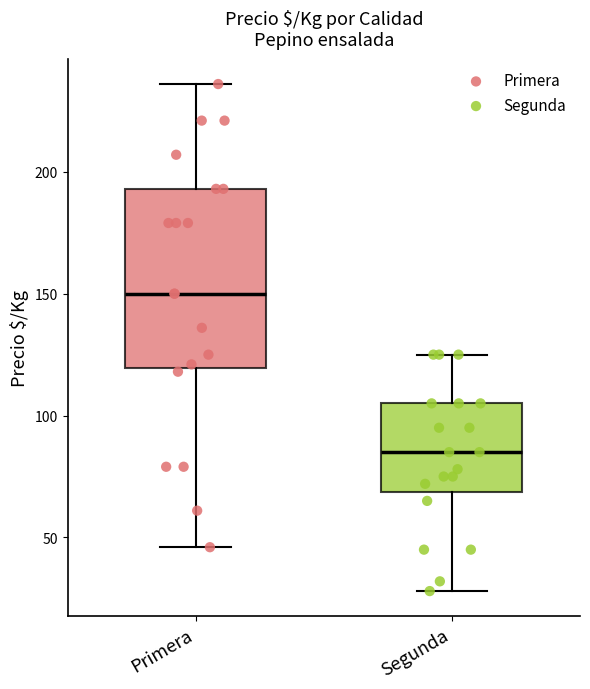

Reading left to right, read every box against the y-axis: the position of its median line, the range the box covers, and the ends of its whiskers. The values are not printed on the chart, so give them approximately, as read against the axis.

Primera: median 150, box 120 to 195, whiskers 45 to 235
Segunda: median 85, box 70 to 105, whiskers 30 to 125